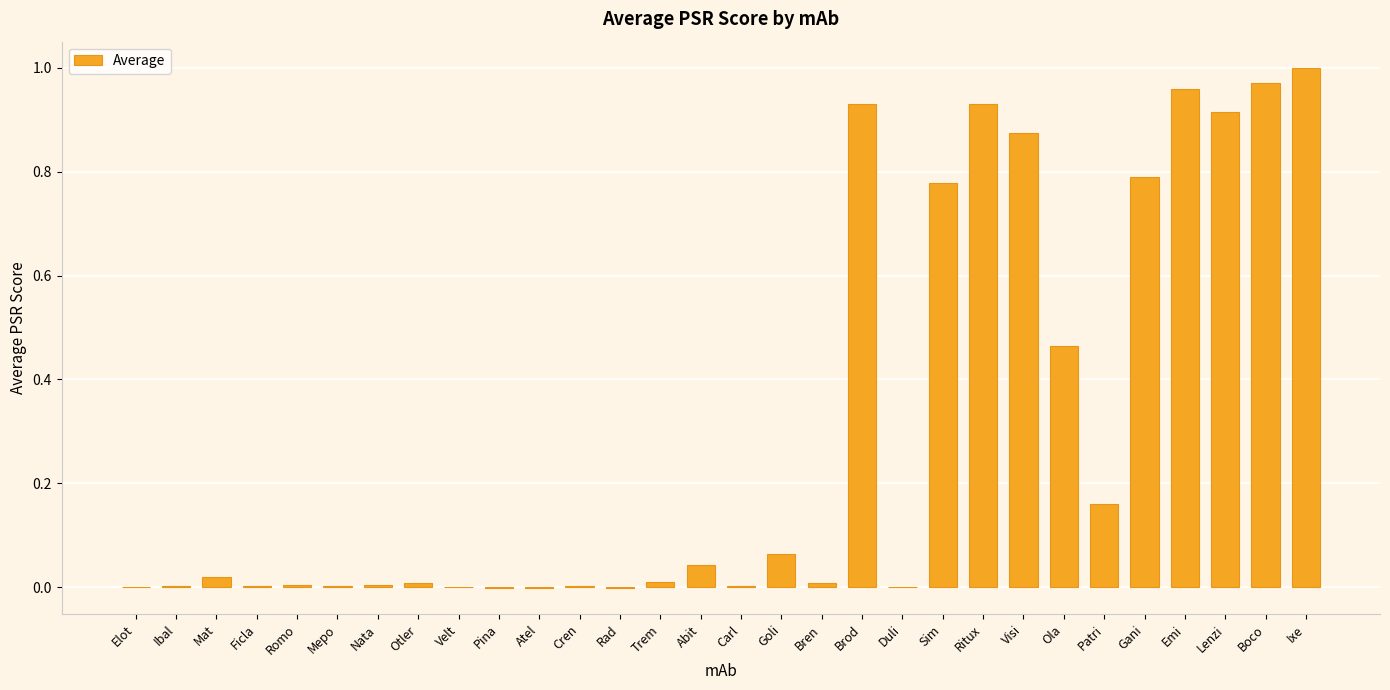

Between Abit and Brod, which is larger?

Brod